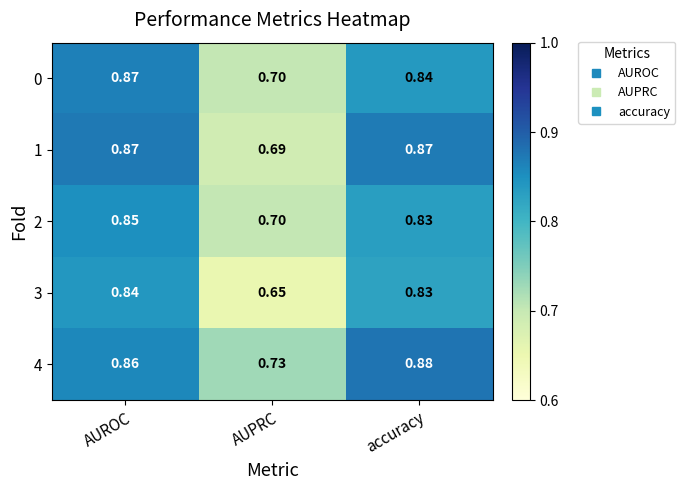

List the labels in order of 3 value, largest first.

AUROC, accuracy, AUPRC